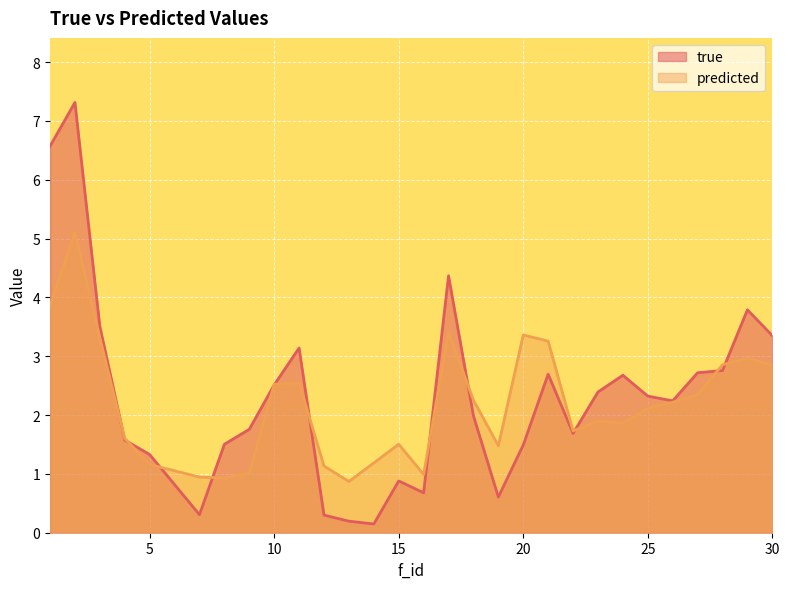

List the series in order of their overall mean, highest first.

true, predicted